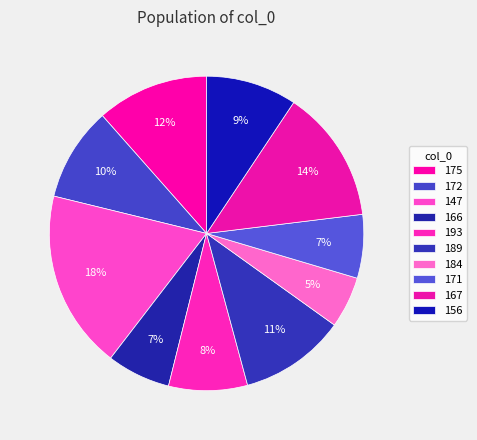

The 171 slice represents 1% of the pie. True or false?

False